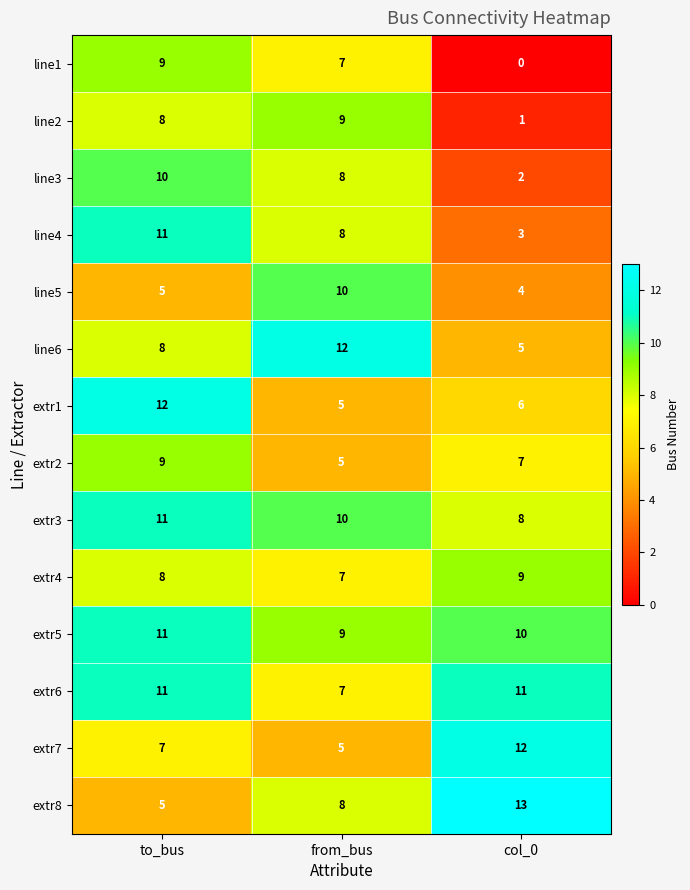

How many distinct data groups are displayed?

14